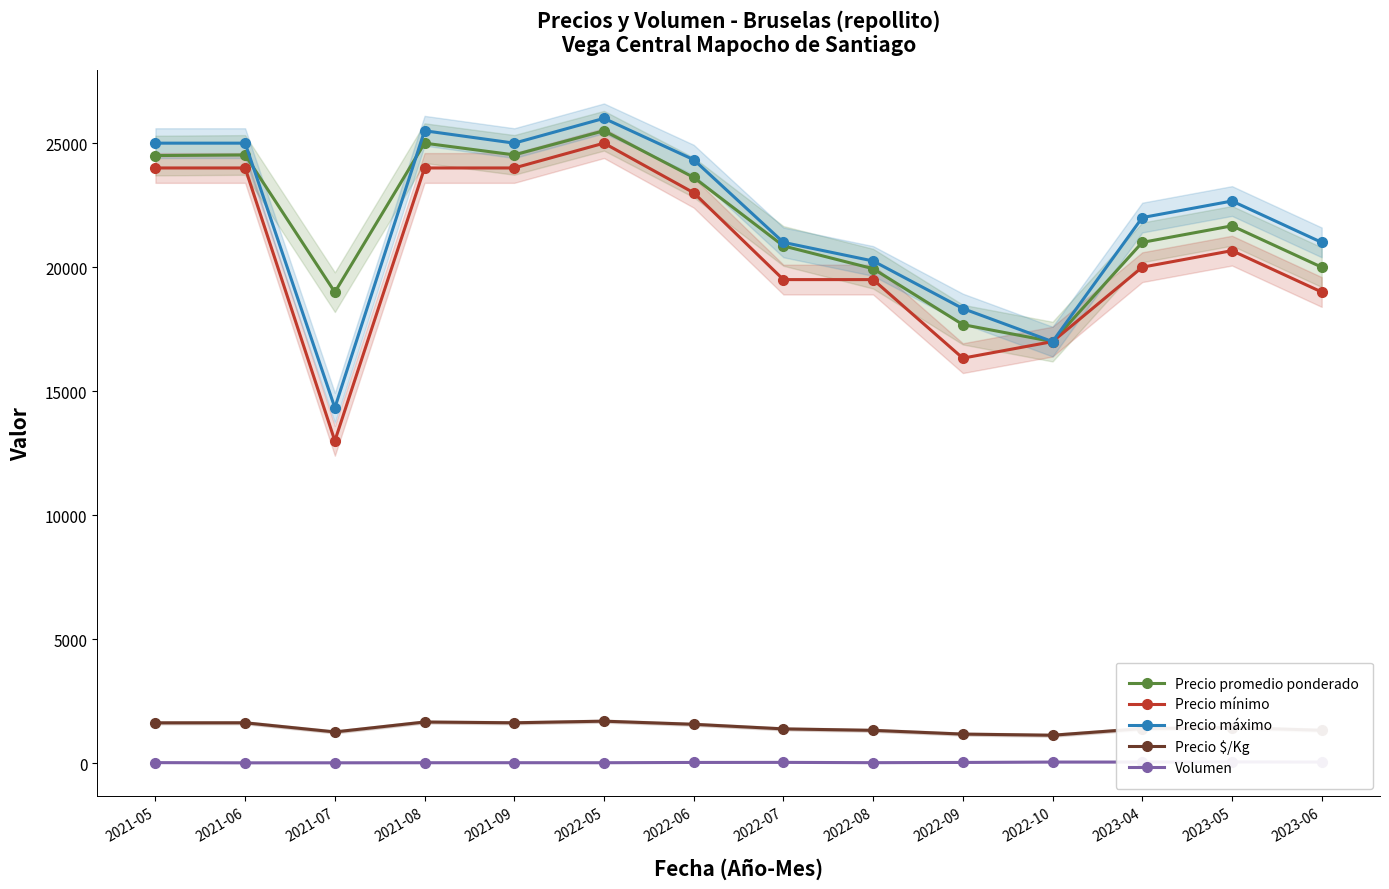

What is the approximate value of Volumen at 2022-07?

39